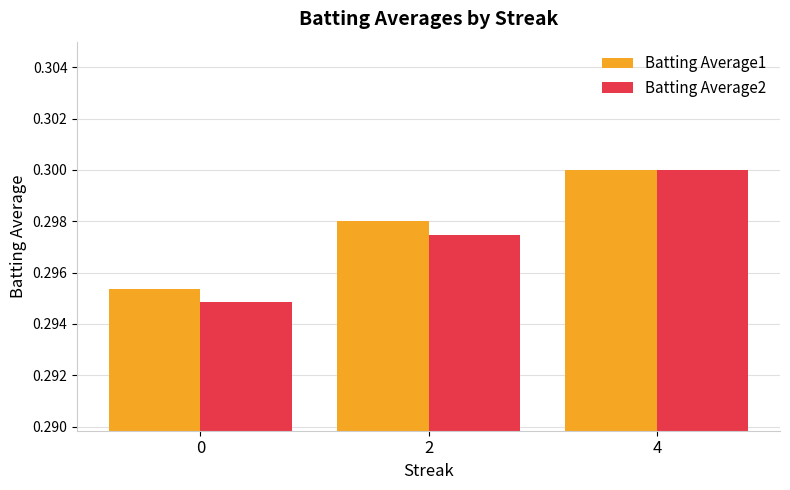

List the series in order of their overall mean, highest first.

Batting Average1, Batting Average2